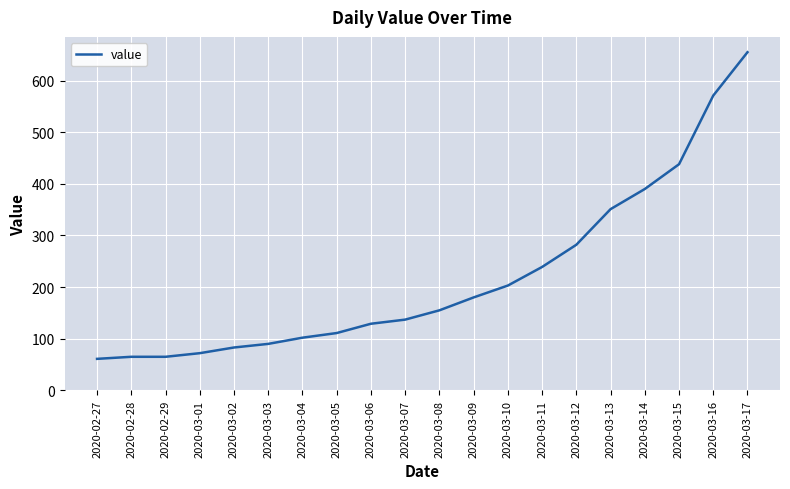

What is the ratio of the value at 2020-03-16 to the value at 2020-03-11?

2.4